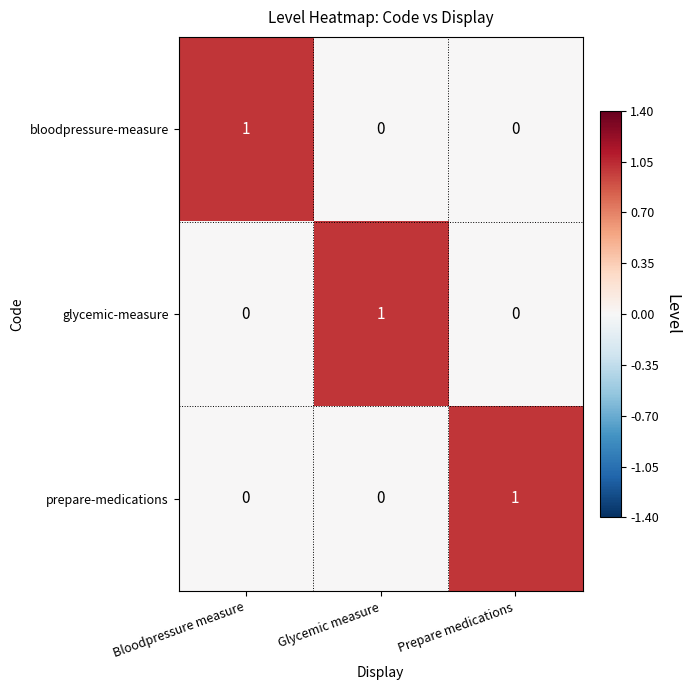

Reading left to right, list all the values displayed in this chart.

bloodpressure-measure: Bloodpressure measure=1	Glycemic measure=0	Prepare medications=0
glycemic-measure: Bloodpressure measure=0	Glycemic measure=1	Prepare medications=0
prepare-medications: Bloodpressure measure=0	Glycemic measure=0	Prepare medications=1